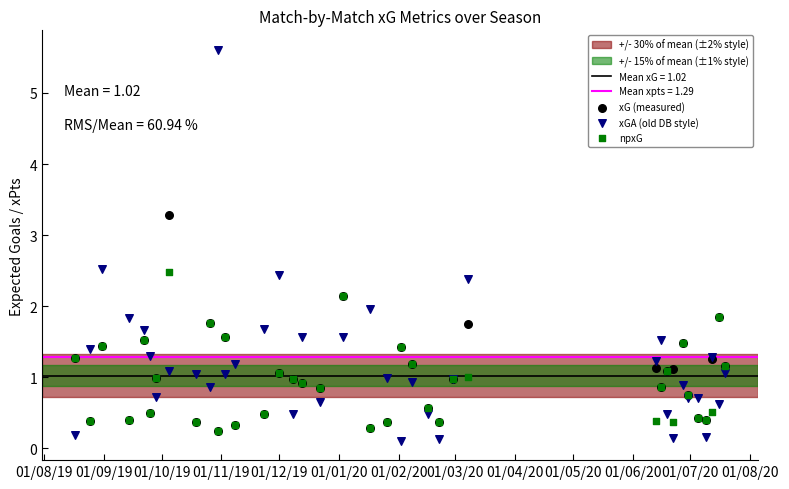

Which series reaches the maximum Y coordinate?

xGA (old DB style)